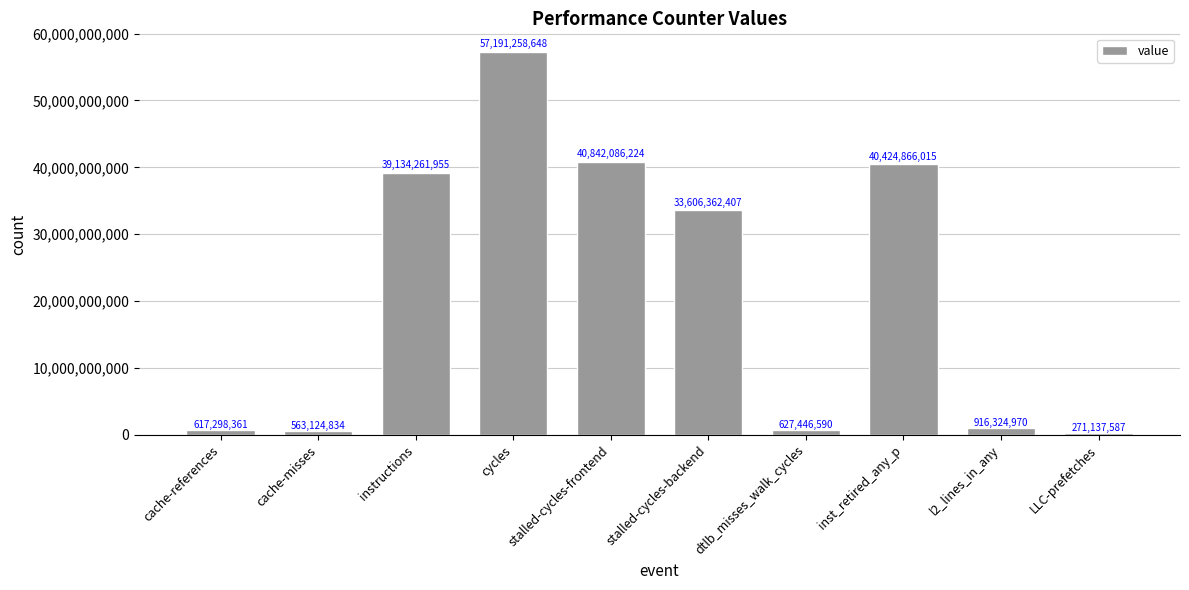

Reading left to right, what are all the values shown in this chart?

617298361	563124834	39134261955	57191258648	40842086224	33606362407	627446590	40424866015	916324970	271137587